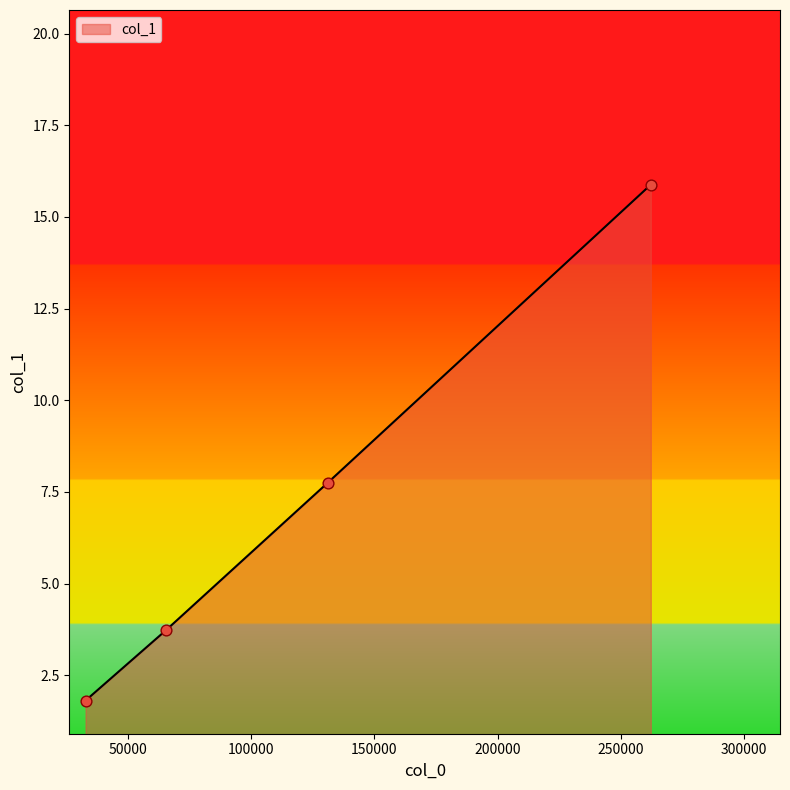

True or false: the data has more than 0 interior local peaks.

False